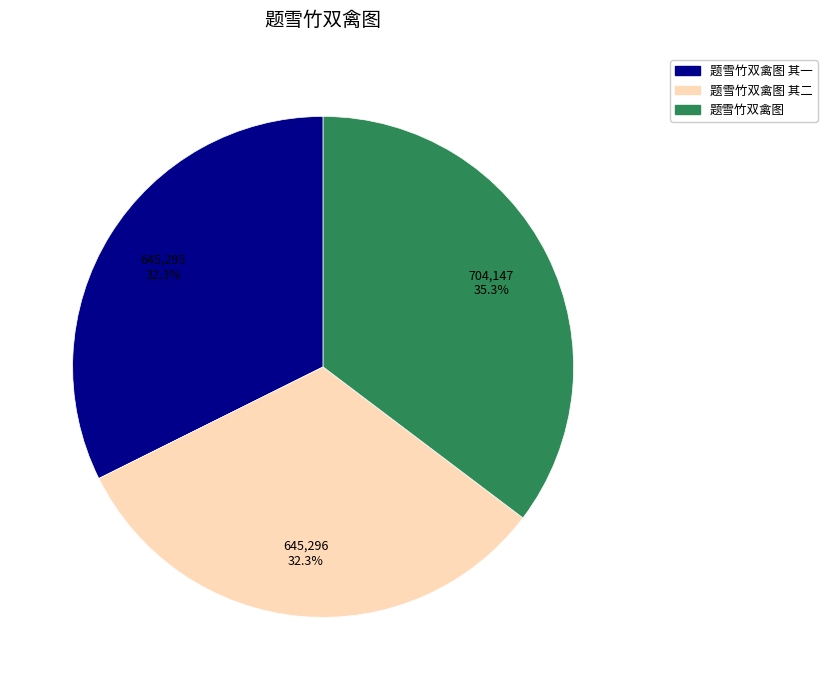

Is there a majority slice in this chart?

No